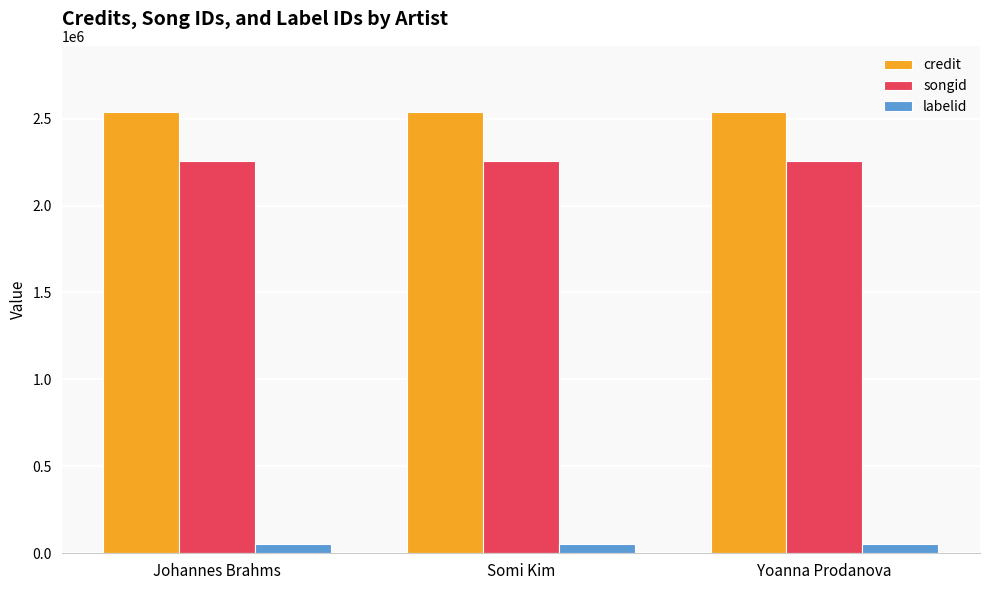

Reading right to left, what are all the values shown in this chart?

credit: 2537790	2537790	2537790
songid: 2257467	2257467	2257467
labelid: 54802	54802	54802